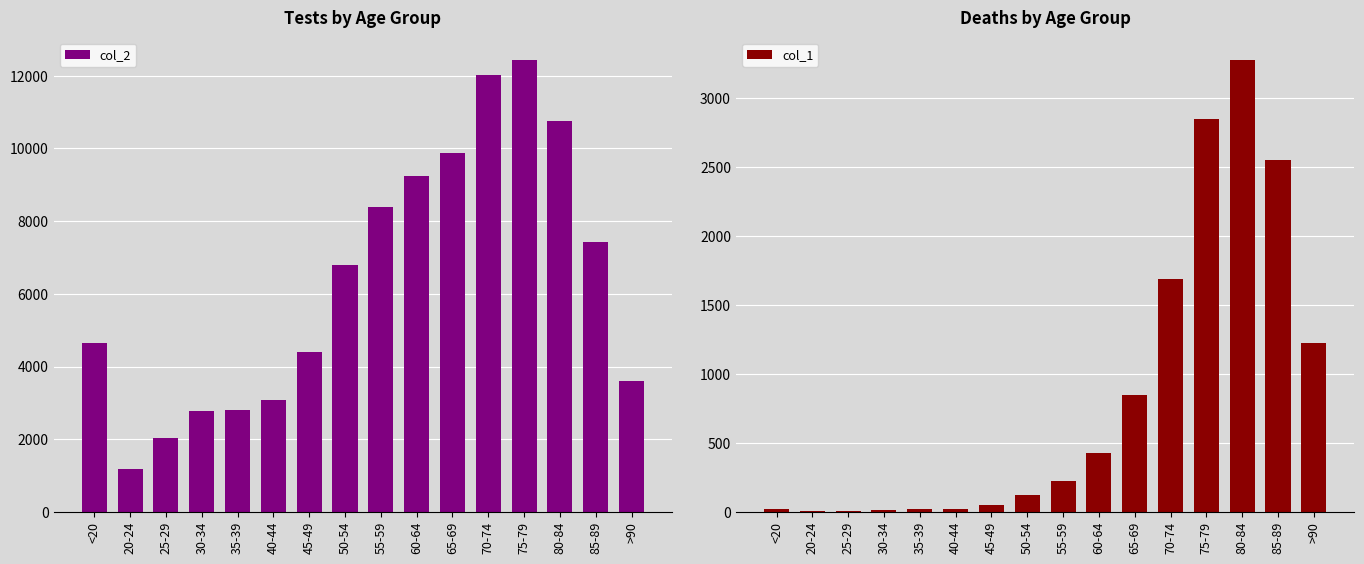

What position from the right is 50-54?

9